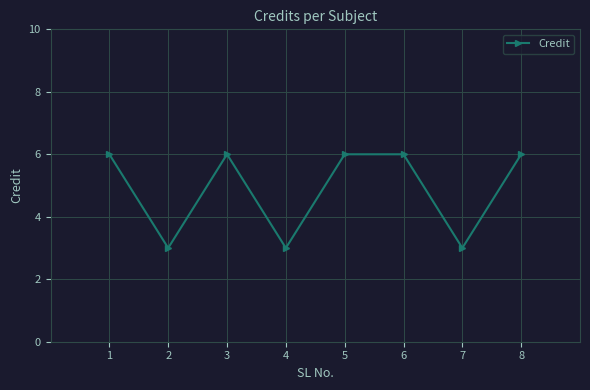

What is the ratio of the value at 8 to the value at 1?

1.0